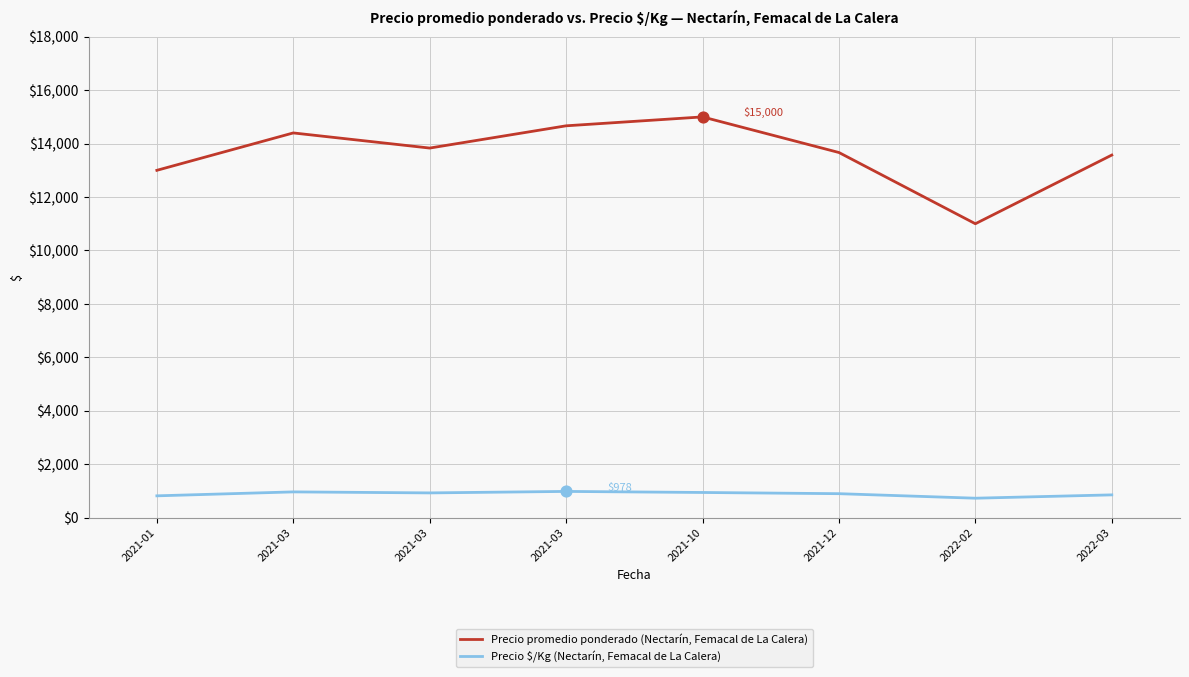

Does the chart have visible grid lines?

Yes